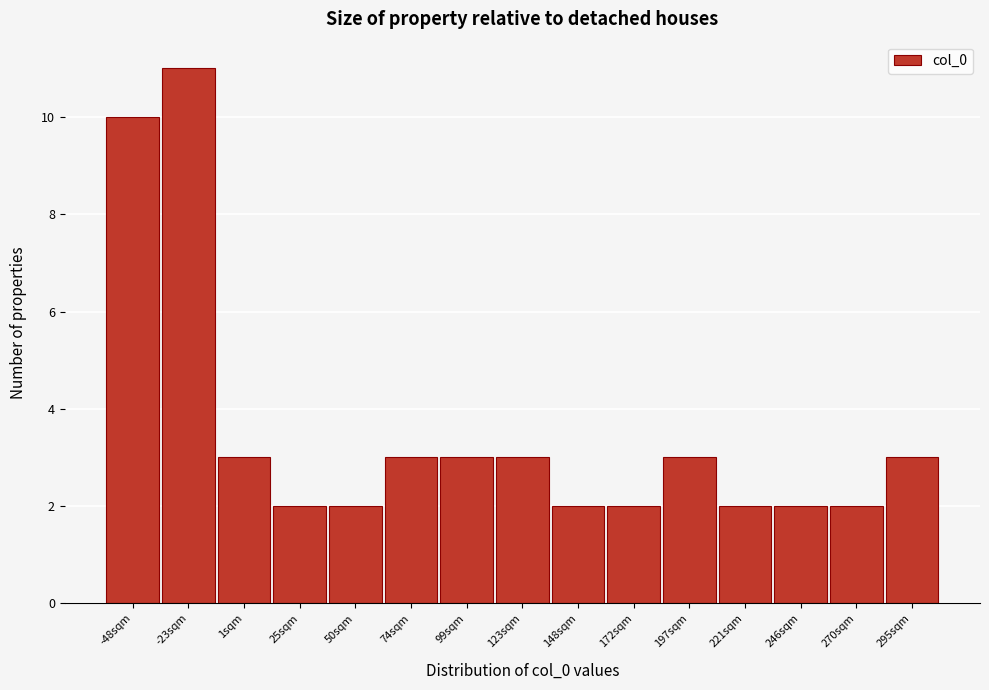

Reading right to left, extract all data points from this chart.

295sqm=3	270sqm=2	246sqm=2	221sqm=2	197sqm=3	172sqm=2	148sqm=2	123sqm=3	99sqm=3	74sqm=3	50sqm=2	25sqm=2	1sqm=3	-23sqm=11	-48sqm=10